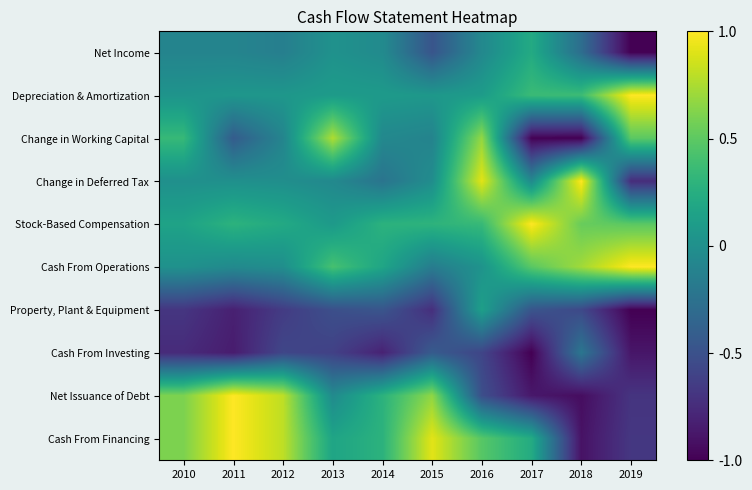

Count the number of categories in the chart.

10